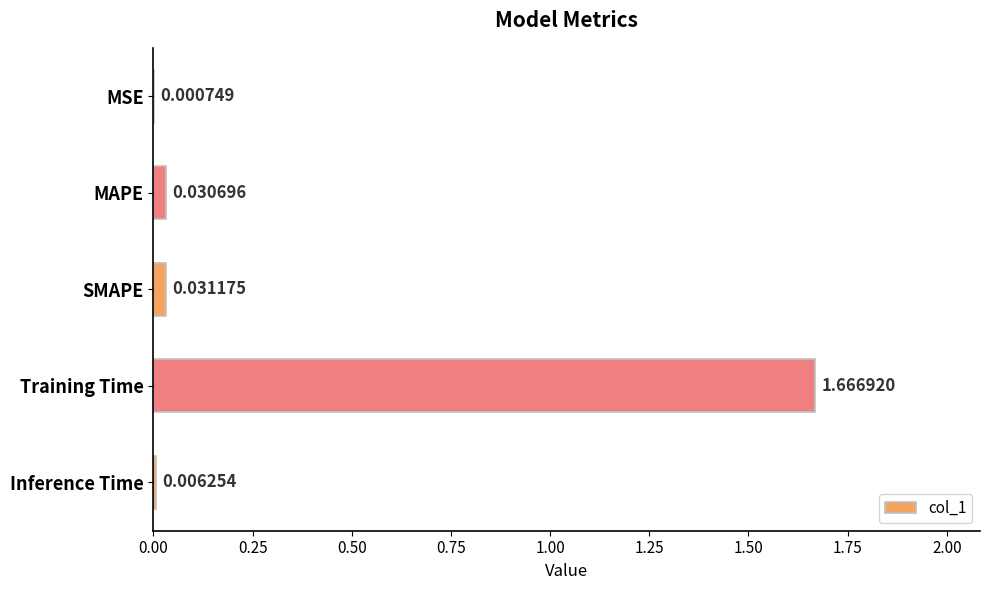

Where is the data nearest to the value 0?

MSE